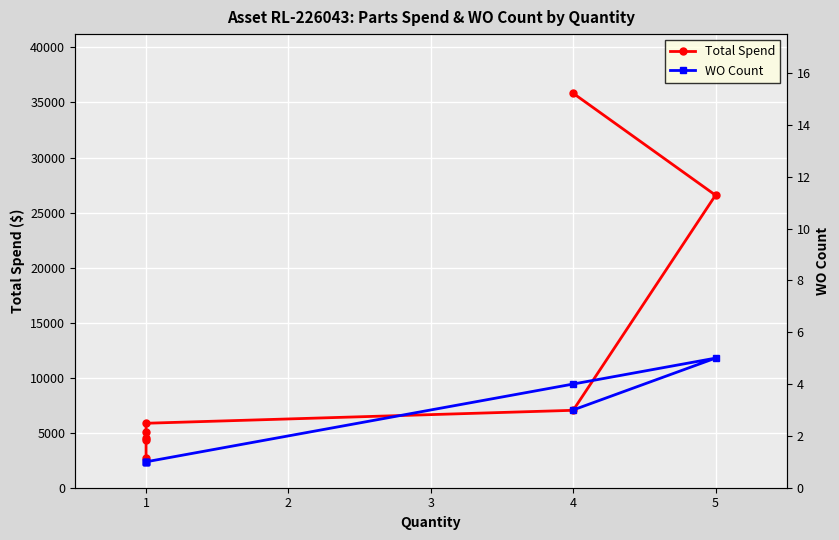

List the series in order of their overall mean, lowest first.

WO Count, Total Spend